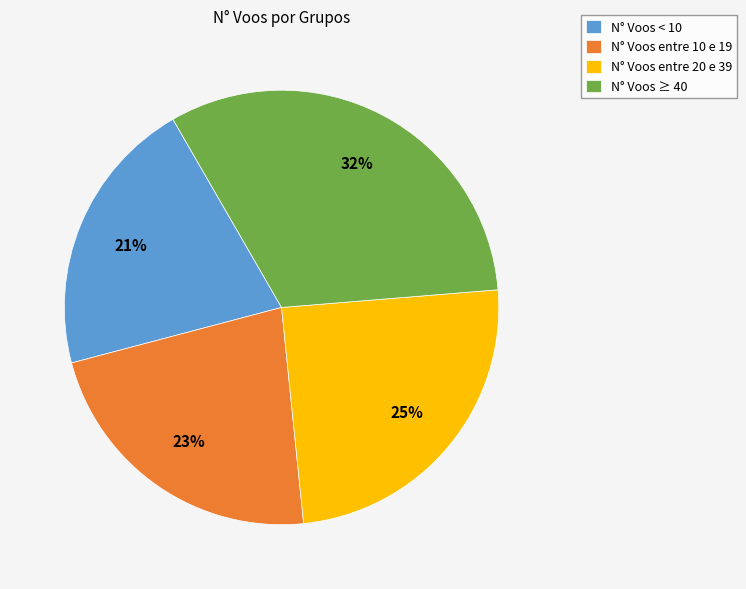

To the nearest percent, what is the difference between the N° Voos ≥ 40 and N° Voos entre 20 e 39 slice percentages?

7%